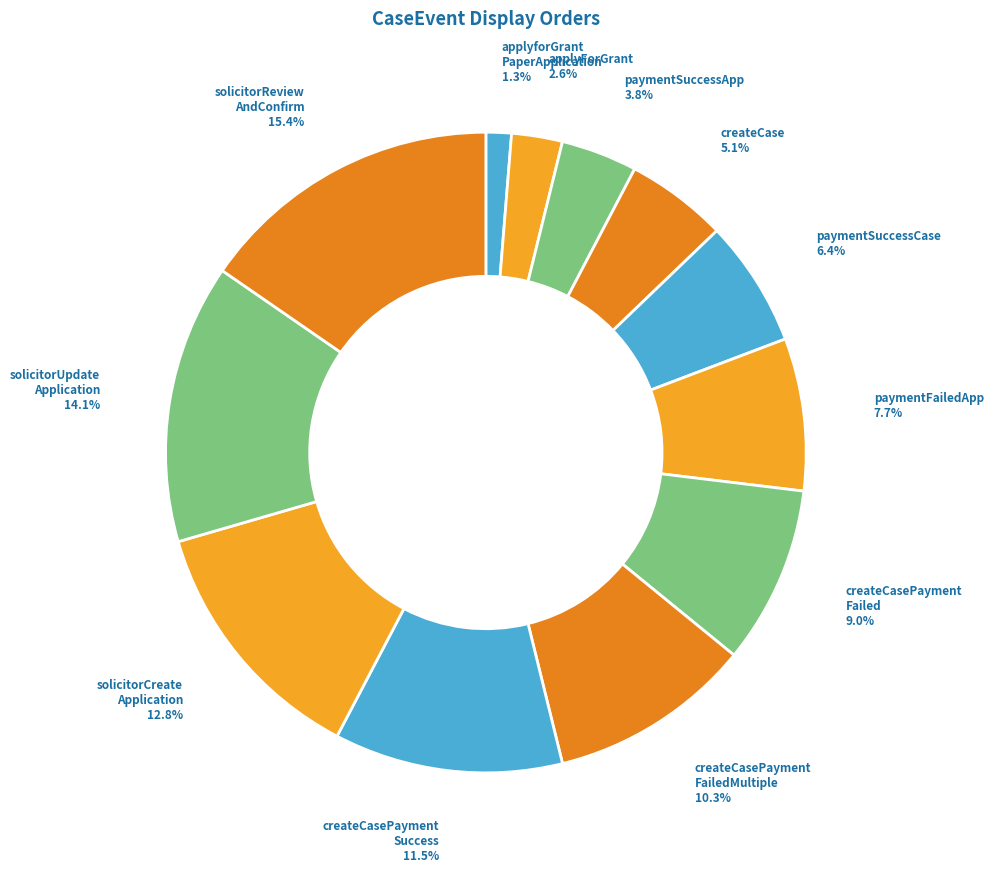

Approximately how many times larger is the value at paymentFailedApp compared to paymentSuccessCase?

1.2